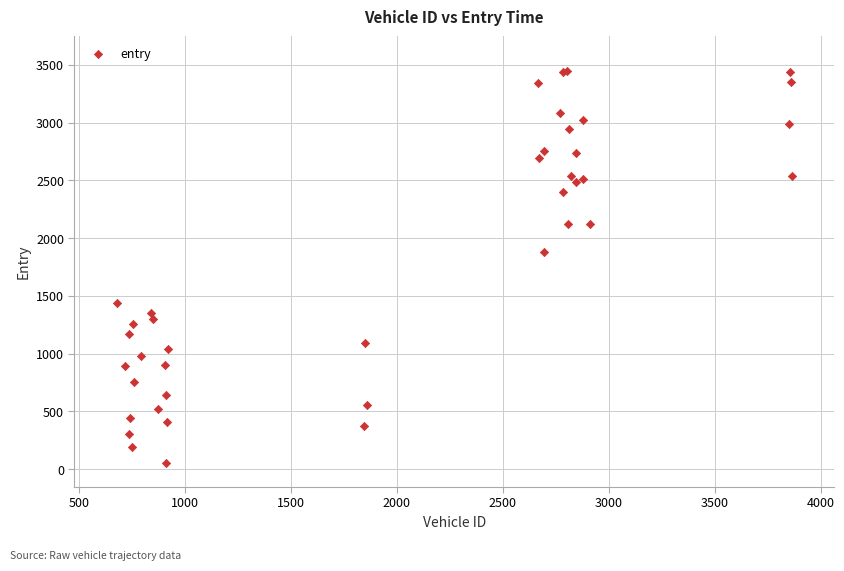

What Y value in the scatter plot is closest to 1748?

1881.0